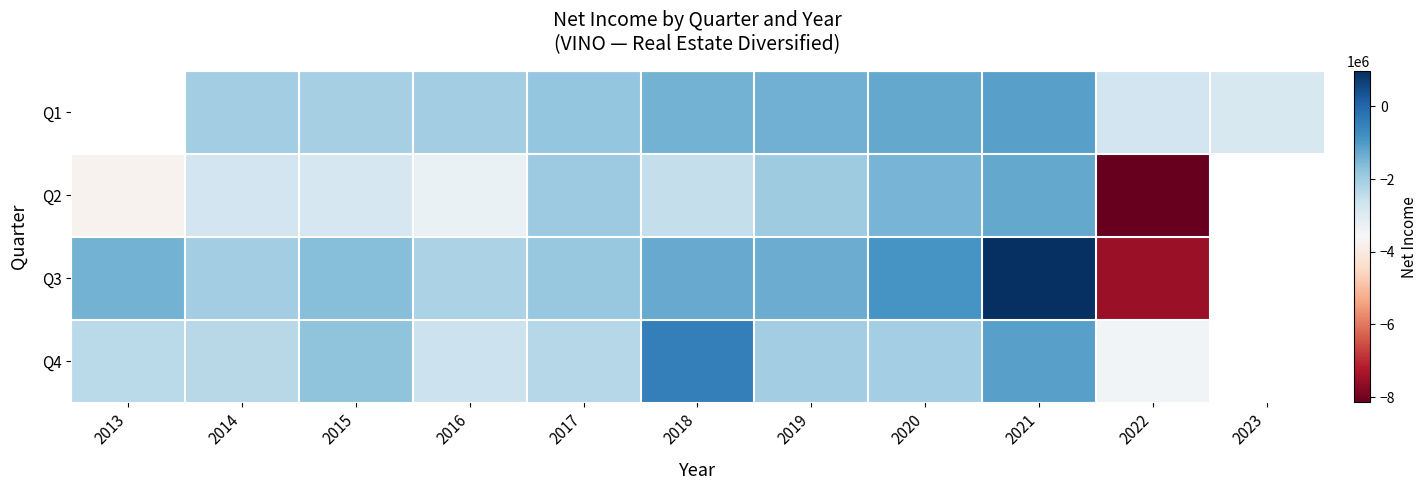

How many values in Q2 are below zero?

10